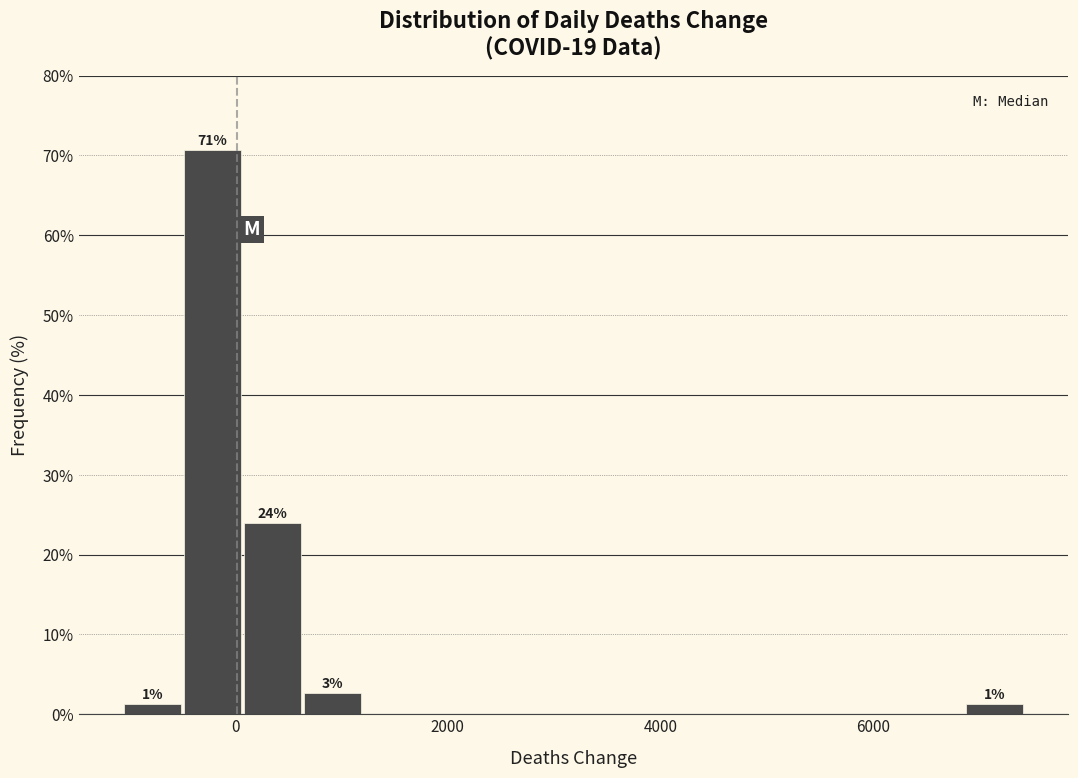

Read against the x-axis, roughly where is the centre of the tallest bar?

-200